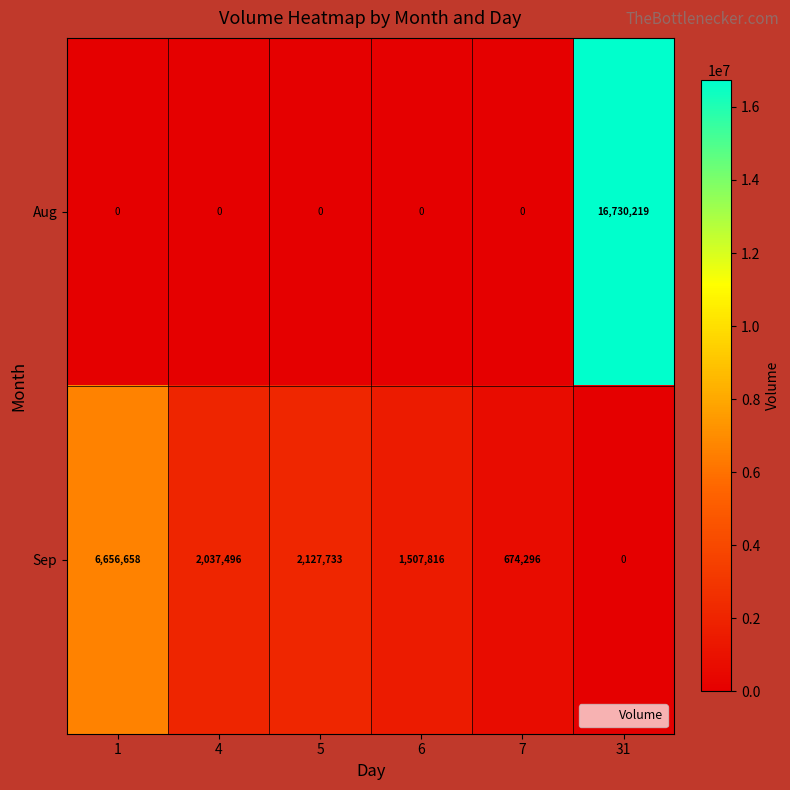

What is the difference between the highest and lowest values at 5?

2127733